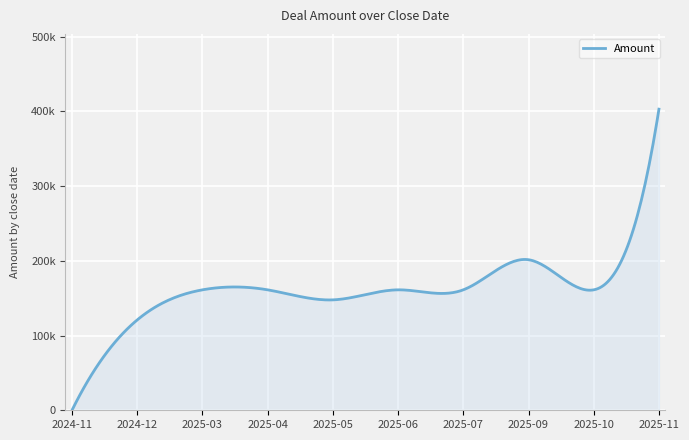

Does the chart display data point markers on the line(s)?

No